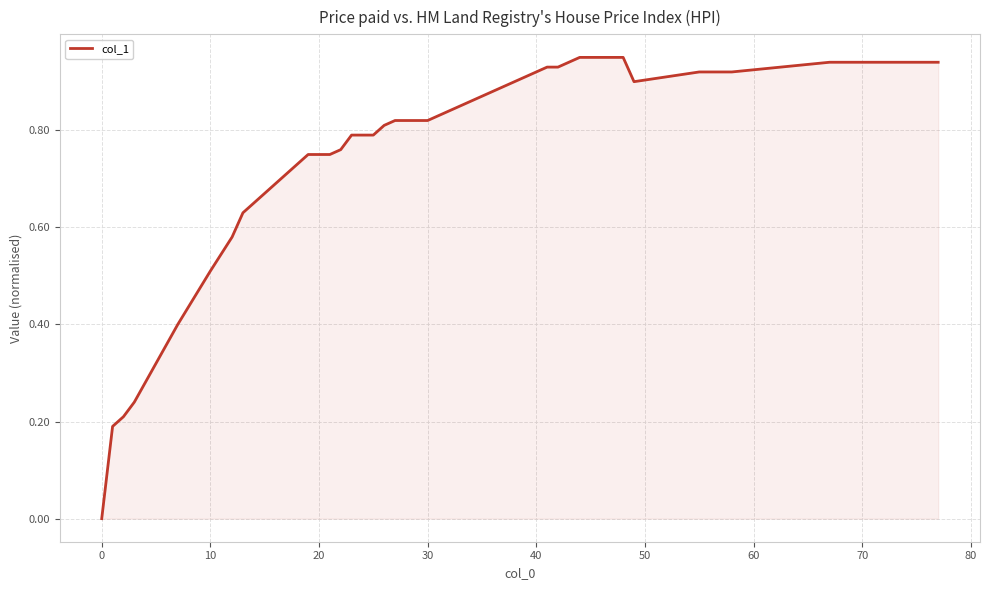

Is this an area chart (filled region under the line)?

Yes